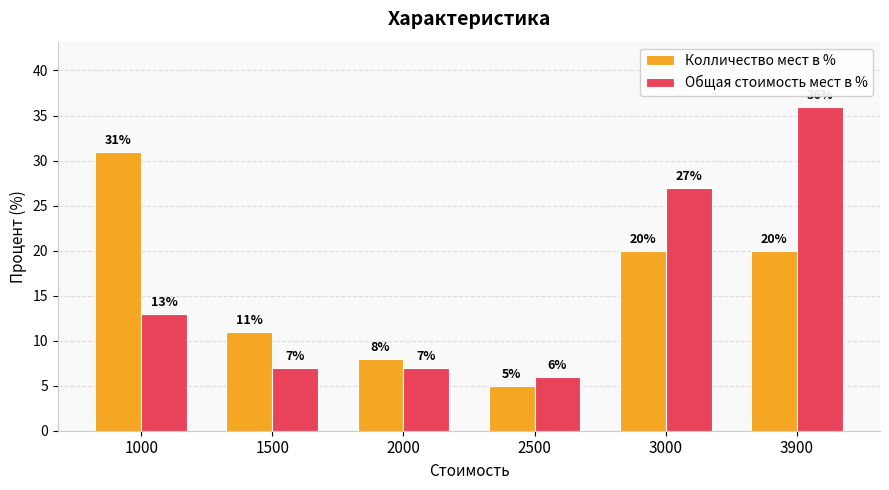

What is the total value across all series at 2500?

11